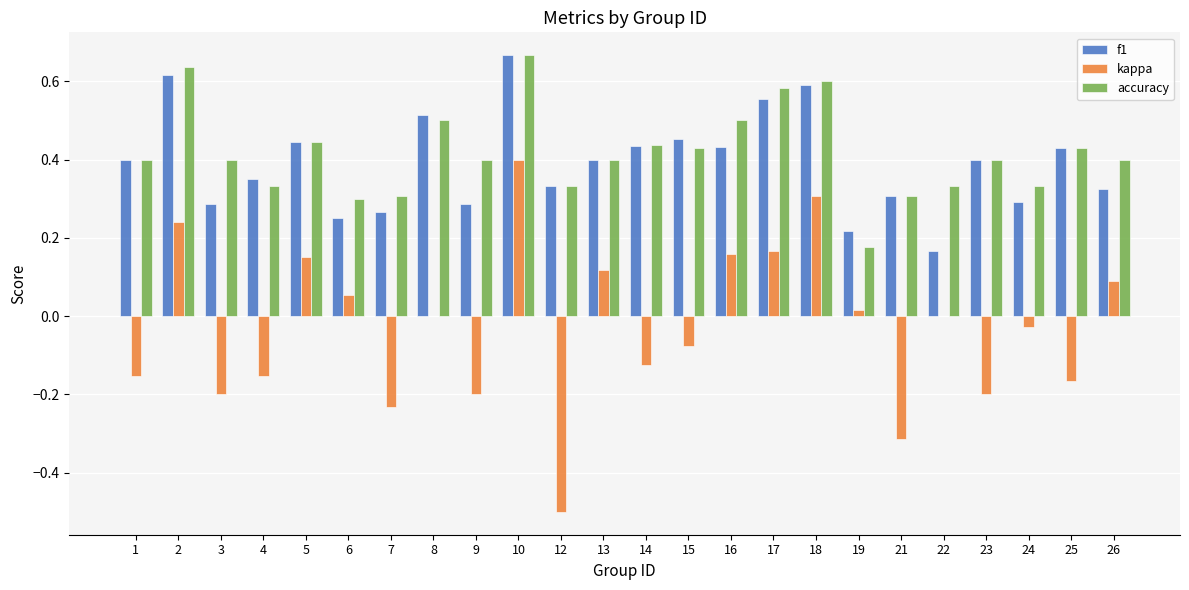

At which label does kappa first exceed 0?

2